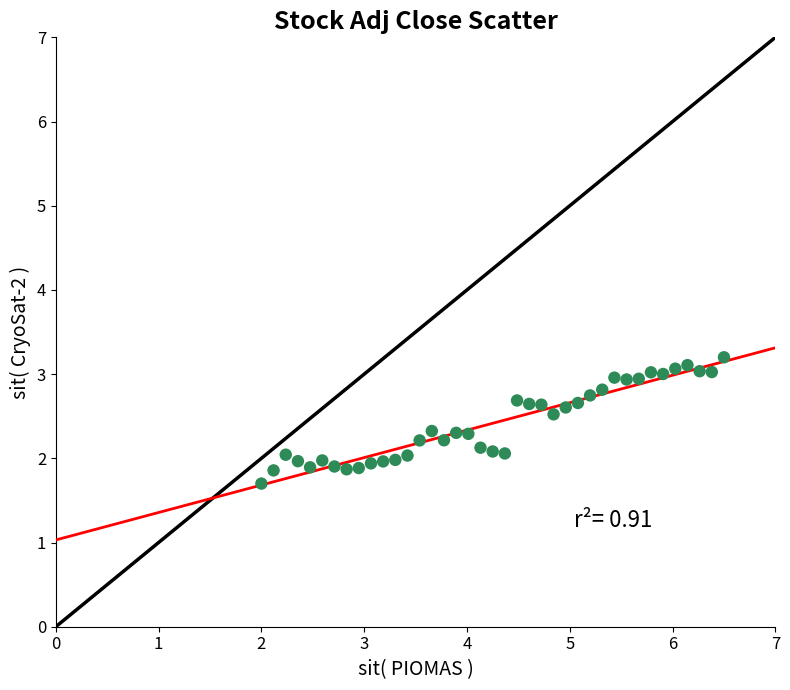

What is the range of Y values (max minus min)?

1.5